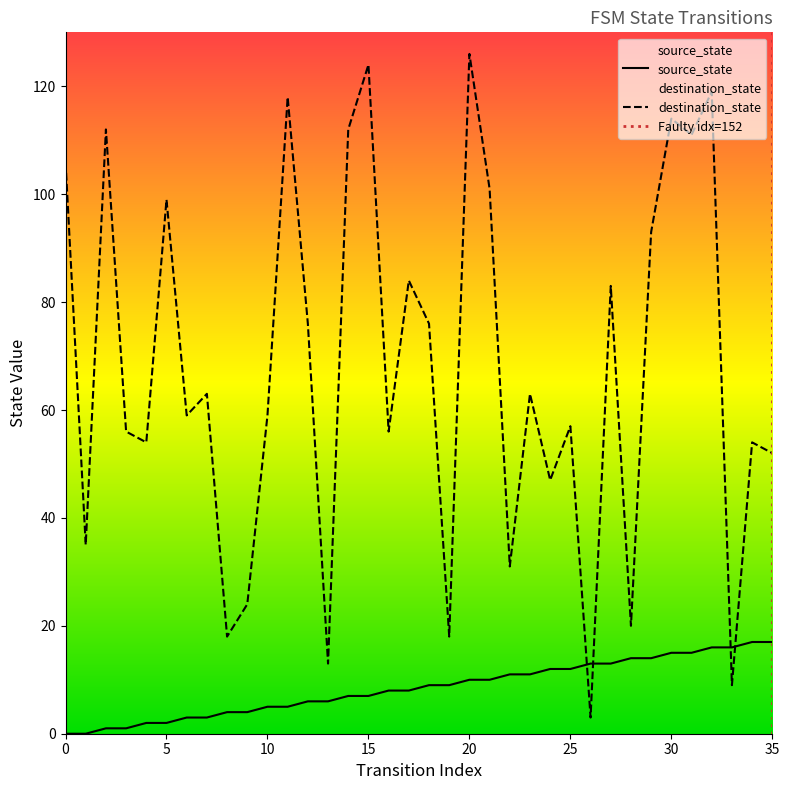

Reading left to right, what are all the values shown in this chart?

source_state: 0=0	1=0	2=1	3=1	4=2	5=2	6=3	7=3	8=4	9=4	10=5	11=5	12=6	13=6	14=7	15=7	16=8	17=8	18=9	19=9	20=10	21=10	22=11	23=11	24=12	25=12	26=13	27=13	28=14	29=14	30=15	31=15	32=16	33=16	34=17	35=17
destination_state: 0=106	1=35	2=112	3=56	4=54	5=99	6=59	7=63	8=18	9=24	10=59	11=118	12=76	13=13	14=112	15=124	16=56	17=84	18=76	19=18	20=126	21=101	22=31	23=63	24=47	25=57	26=3	27=83	28=20	29=93	30=114	31=111	32=119	33=9	34=54	35=52